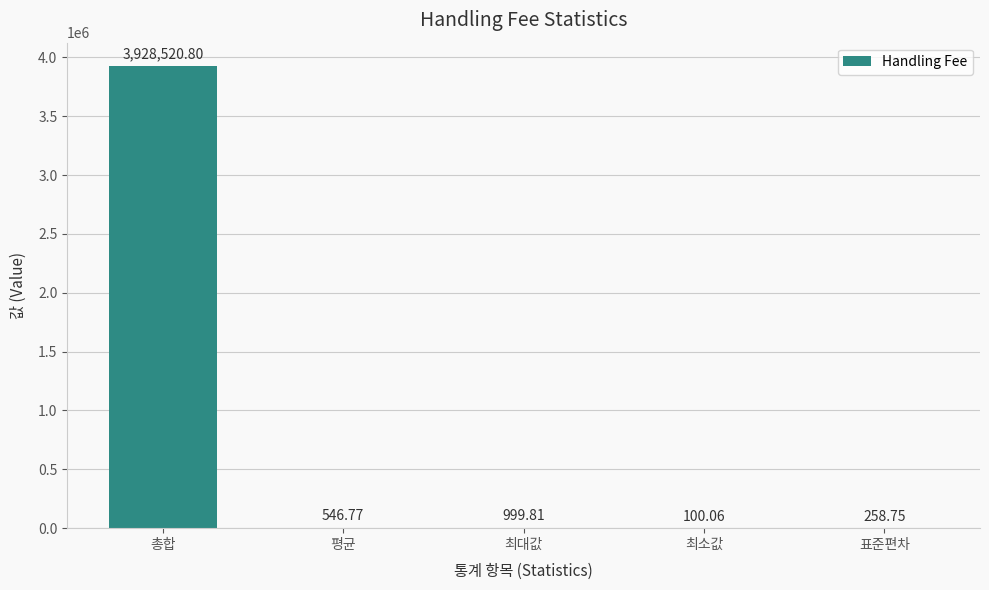

What is the change in value from 최소값 to 표준편차?

+158.7